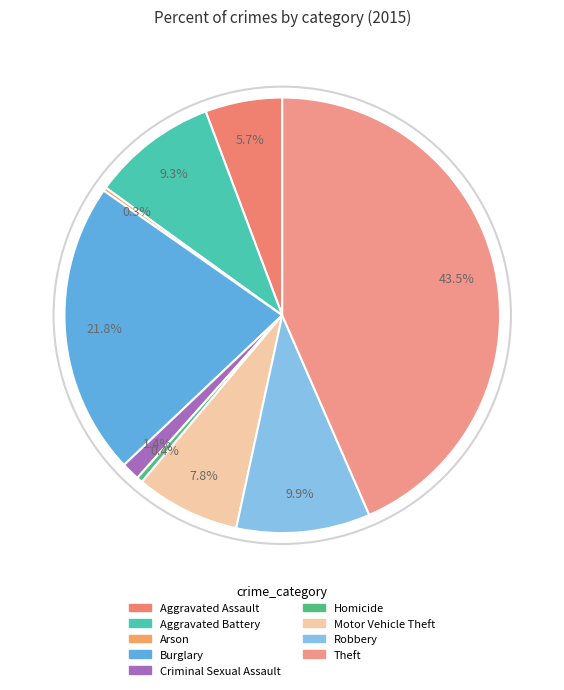

The Arson slice represents 0% of the pie. True or false?

True